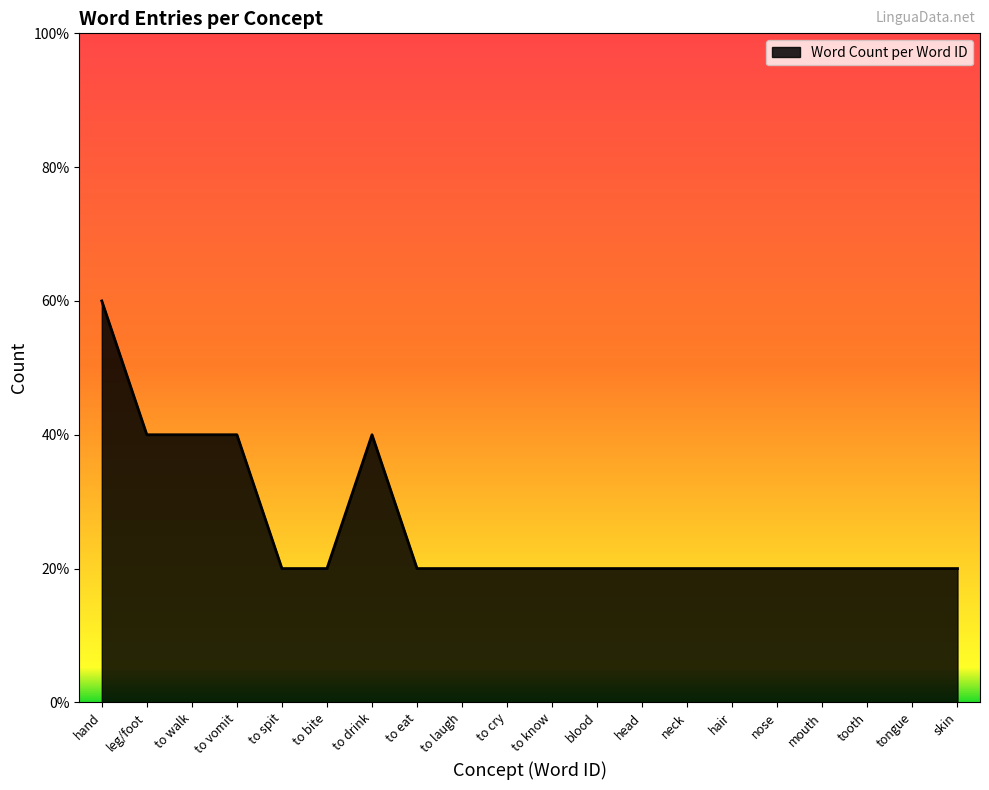

What is the greatest value displayed?

3